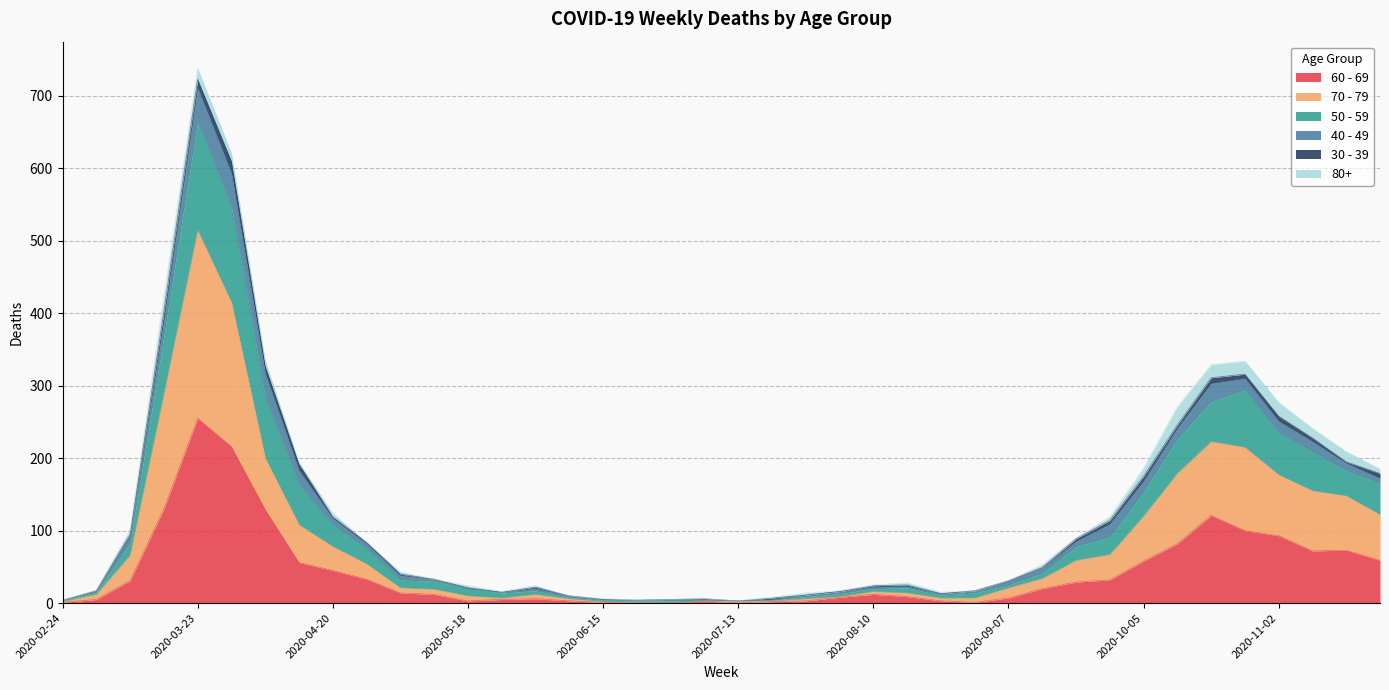

At which category is the sum across all series the highest?

2020-03-23